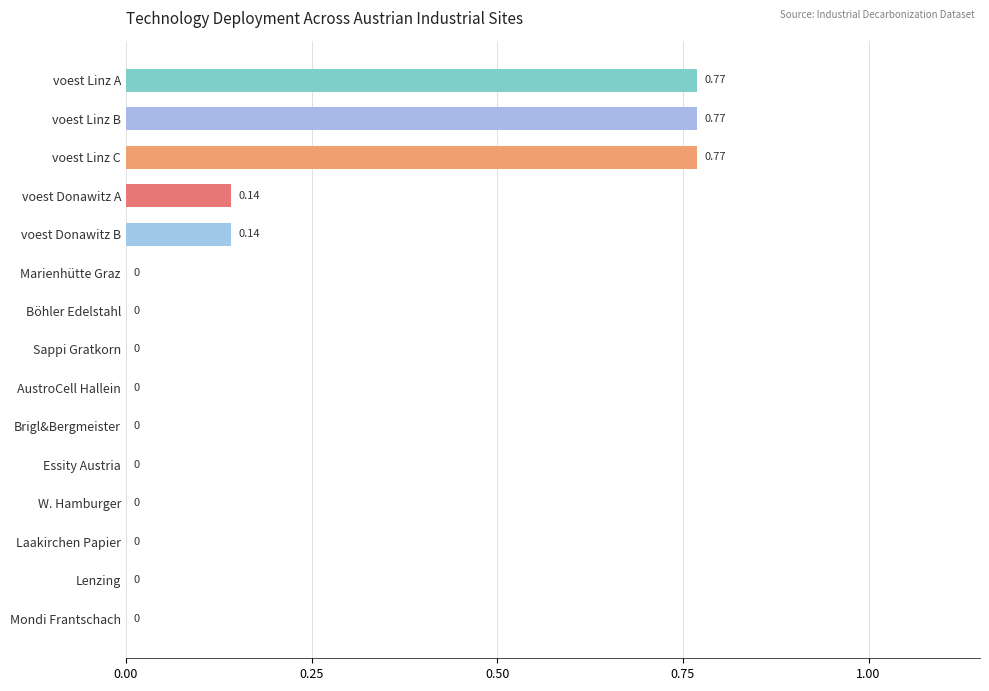

Between voest Linz C and Sappi Gratkorn, which is larger?

voest Linz C